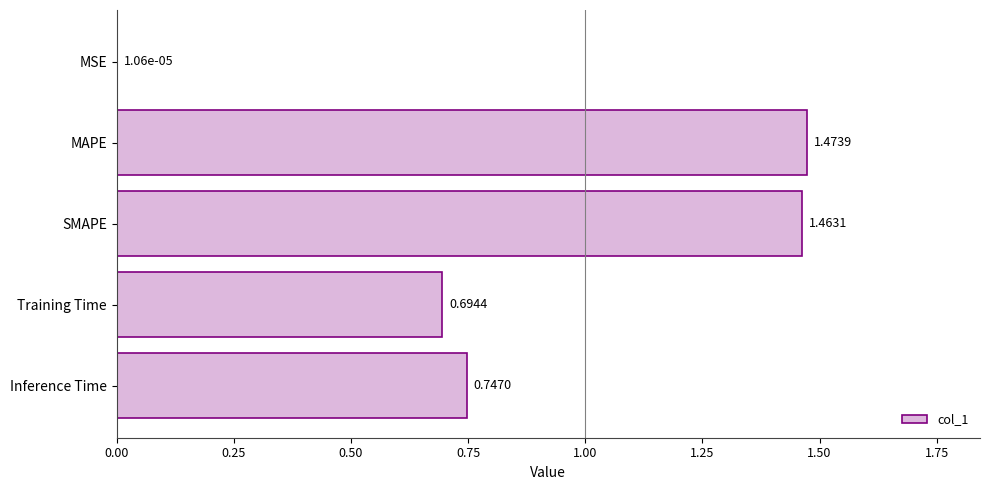

What is the sum of all values?

4.4